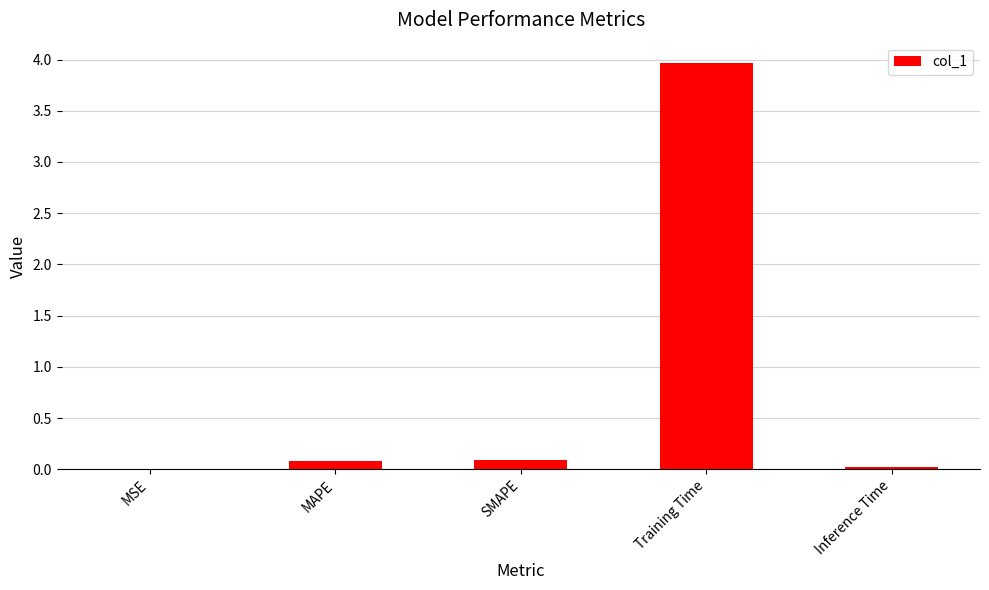

Between Training Time and MSE, which is larger?

Training Time